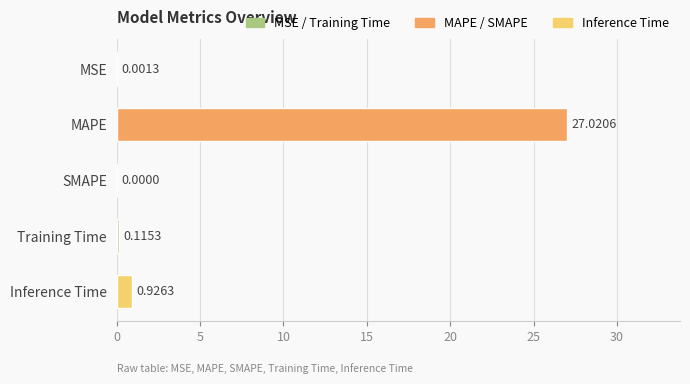

At which category does the chart reach its peak across all series?

MAPE